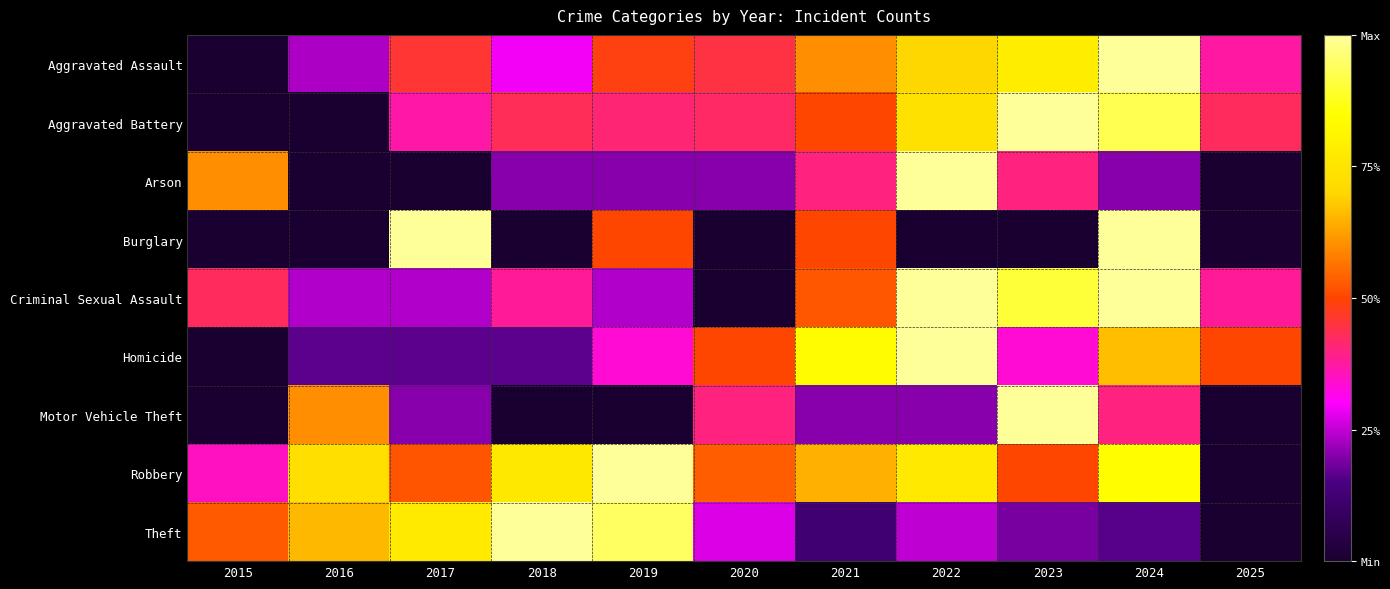

Which label corresponds to the largest value in the chart?

2024